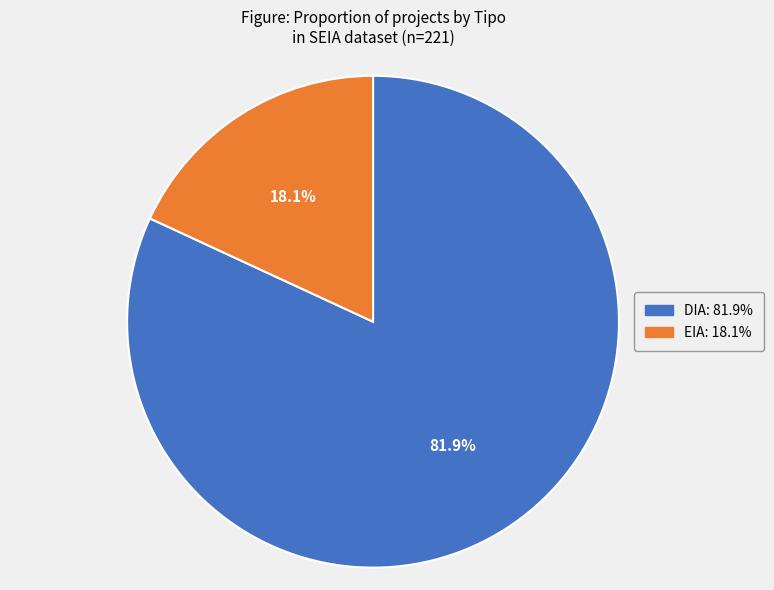

Rank the categories by value from highest to lowest.

DIA, EIA